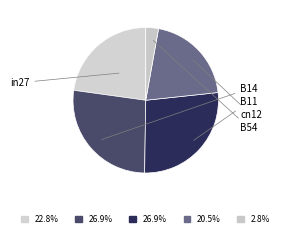

What percentage is NOT represented by B54?

97.2%